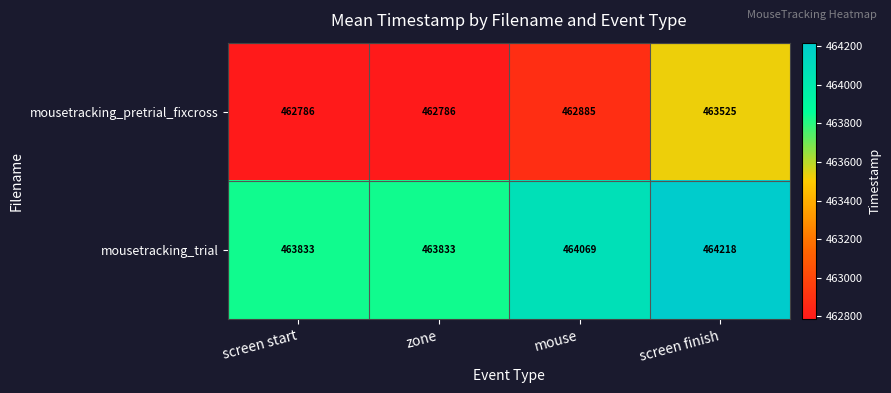

Rank the series by their maximum value, from highest to lowest.

mousetracking_trial, mousetracking_pretrial_fixcross